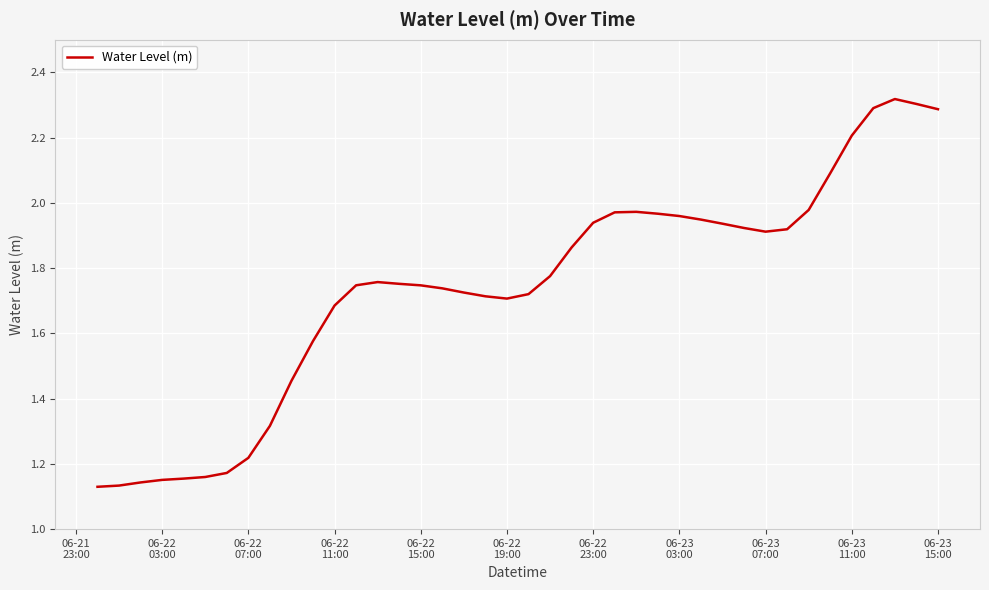

Reading left to right, what are all the values shown in this chart?

1.1	1.1	1.1	1.2	1.2	1.2	1.2	1.2	1.3	1.5	1.6	1.7	1.7	1.8	1.8	1.7	1.7	1.7	1.7	1.7	1.7	1.8	1.9	1.9	2.0	2.0	2.0	2.0	1.9	1.9	1.9	1.9	1.9	2.0	2.1	2.2	2.3	2.3	2.3	2.3